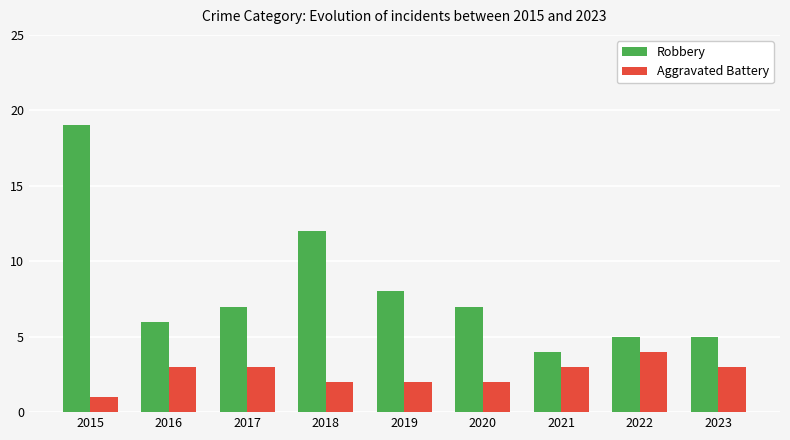

How many categories are shown in the chart?

9